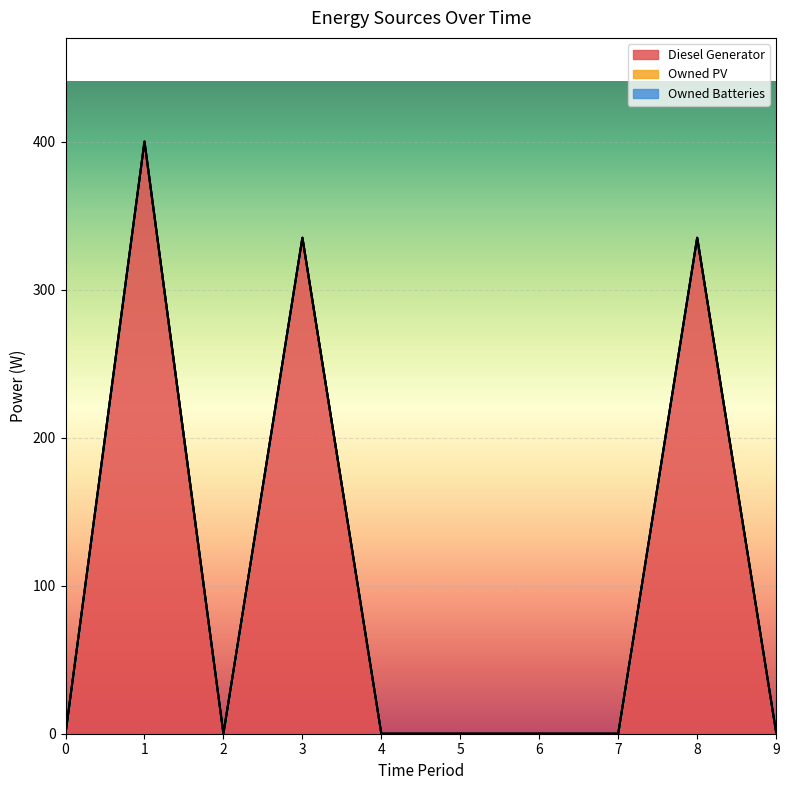

The value of Owned Batteries at 7 is 0.0. True or false?

True